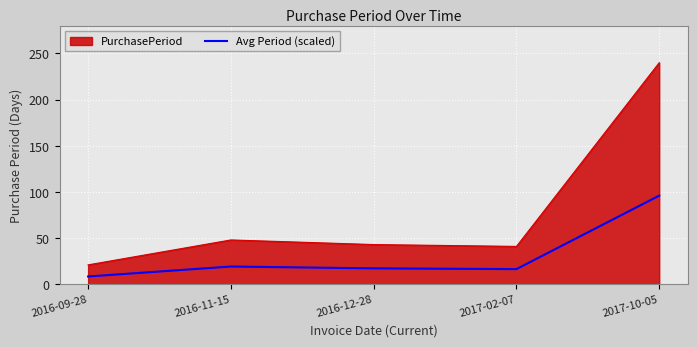

The value of Avg Period (scaled) at 2016-11-15 is 10.4. True or false?

False